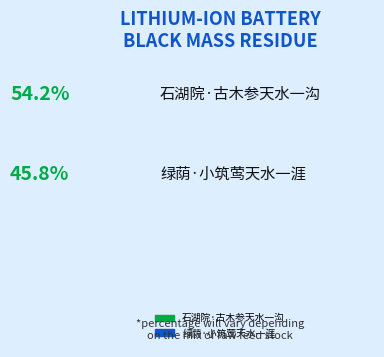

Is the sum of 绿荫·小筑莺天水一涯 and 石湖院·古木参天水一沟 greater than half?

Yes